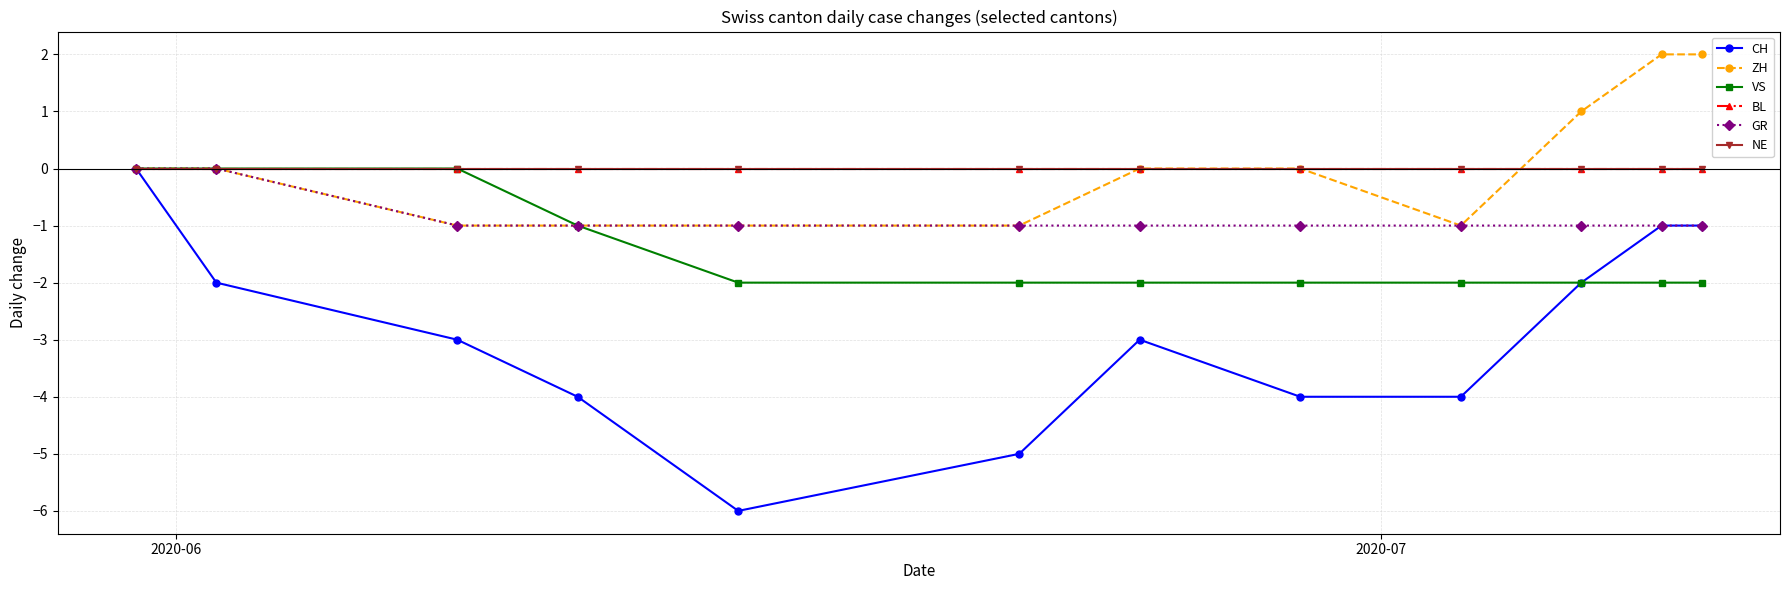

Does the chart have visible grid lines?

Yes